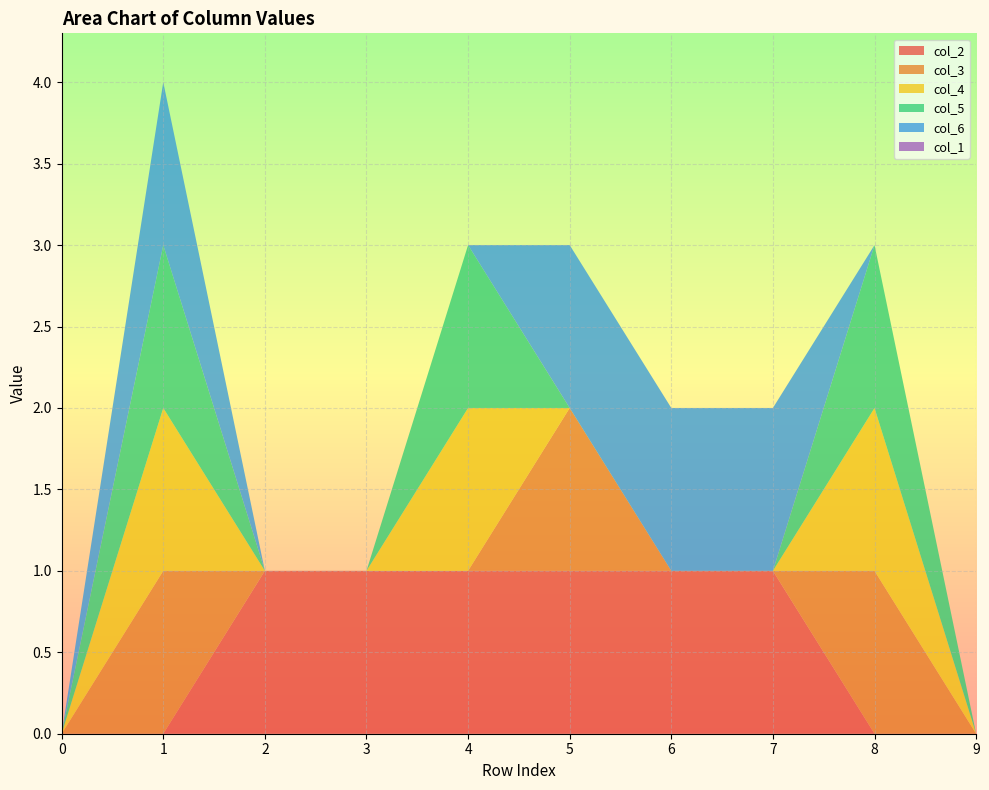

Reading left to right, transcribe all the data shown in this chart.

col_2: 0=0	1=0	2=1	3=1	4=1	5=1	6=1	7=1	8=0	9=0
col_3: 0=0	1=1	2=0	3=0	4=0	5=1	6=0	7=0	8=1	9=0
col_4: 0=0	1=1	2=0	3=0	4=1	5=0	6=0	7=0	8=1	9=0
col_5: 0=0	1=1	2=0	3=0	4=1	5=0	6=0	7=0	8=1	9=0
col_6: 0=0	1=1	2=0	3=0	4=0	5=1	6=1	7=1	8=0	9=0
col_1: 0=0	1=0	2=0	3=0	4=0	5=0	6=0	7=0	8=0	9=0